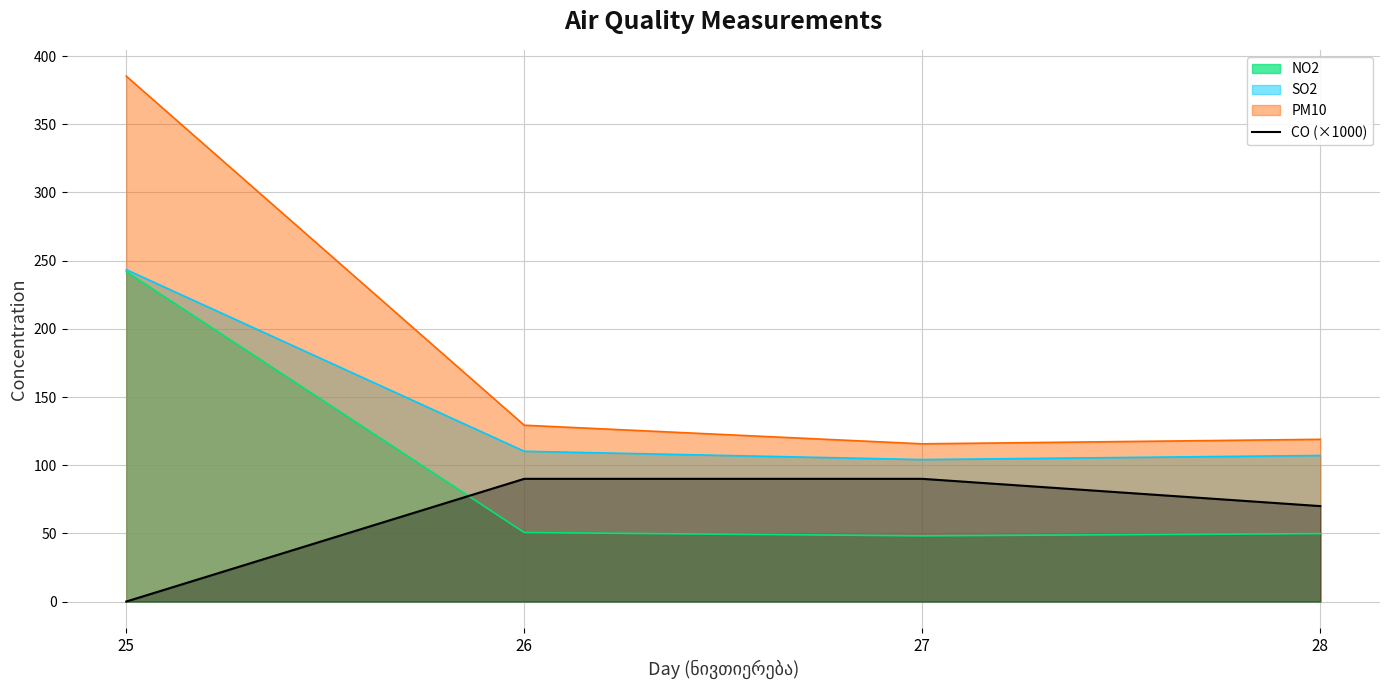

What is the spread (max minus min) of values at 27?

67.5